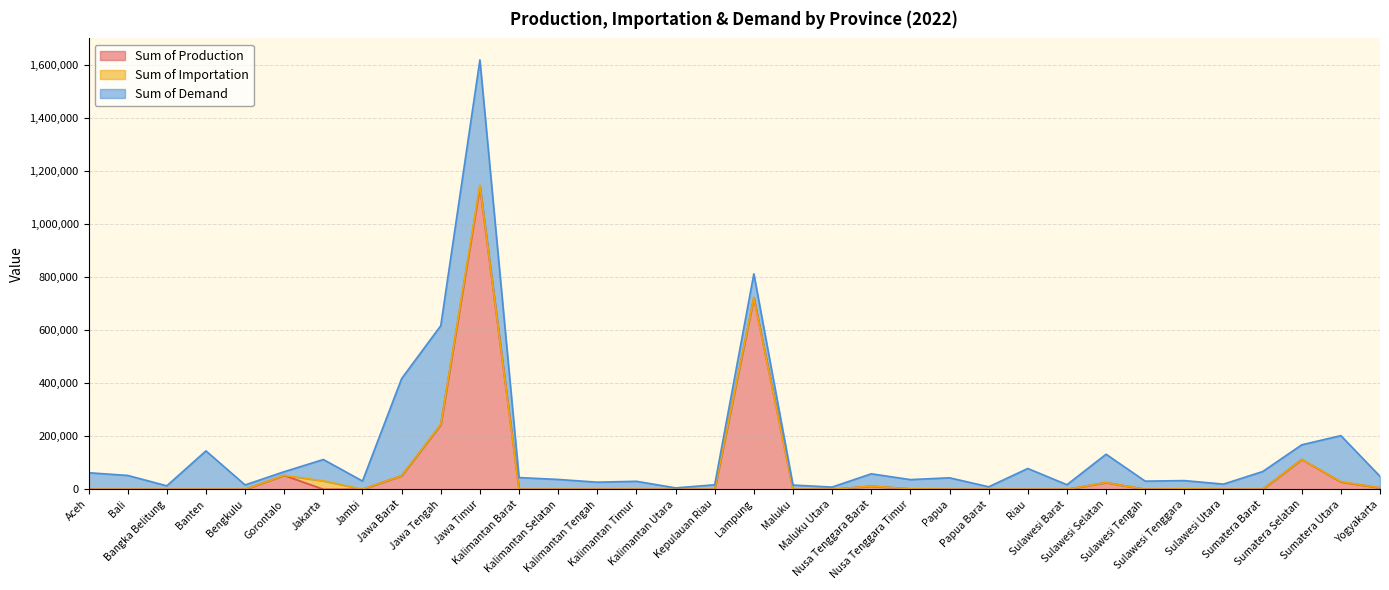

What is the label of the 24th point from the left?

Papua Barat